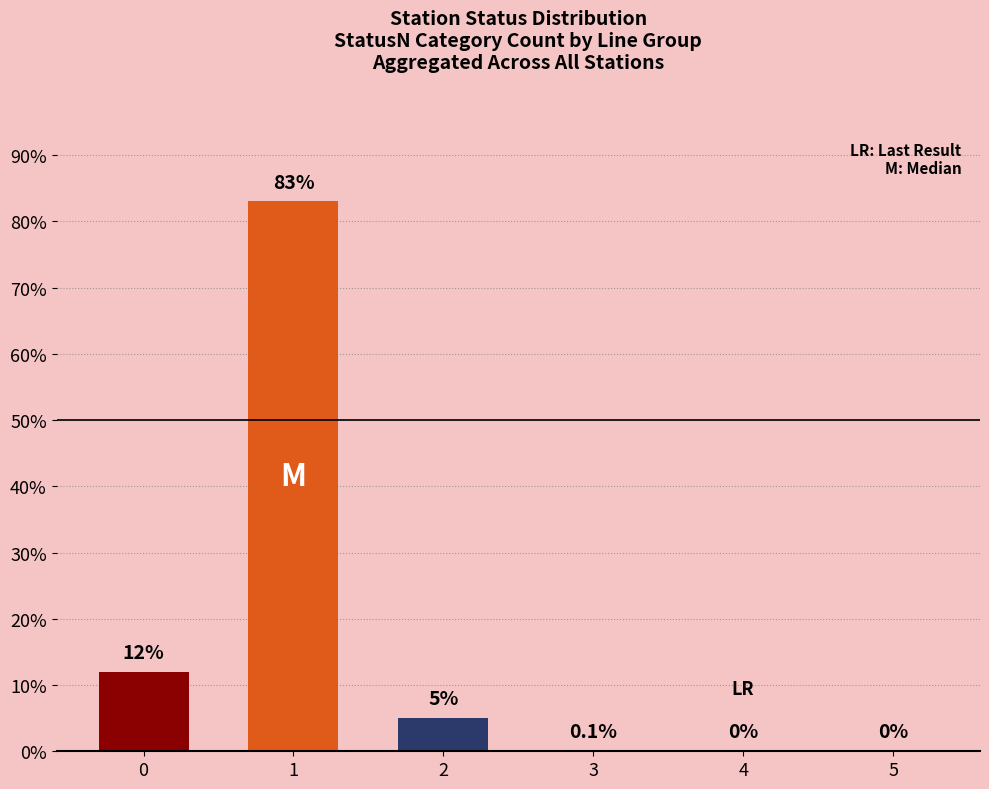

What is the greatest value displayed?

83